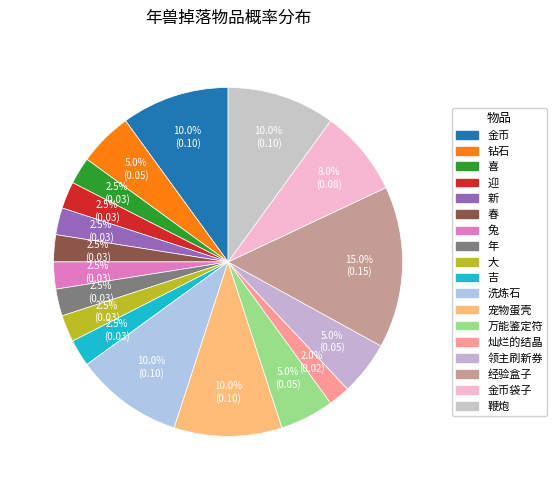

Rank the categories by value from lowest to highest.

灿烂的结晶, 喜, 迎, 新, 春, 兔, 年, 大, 吉, 钻石, 万能鉴定符, 领主刷新券, 金币袋子, 金币, 洗炼石, 宠物蛋壳, 鞭炮, 经验盒子